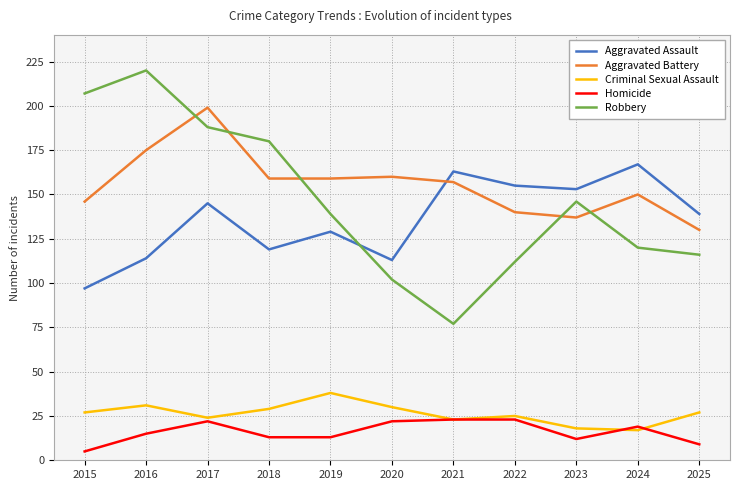

At 2022, list the series in order from smallest to largest.

Homicide, Criminal Sexual Assault, Robbery, Aggravated Battery, Aggravated Assault